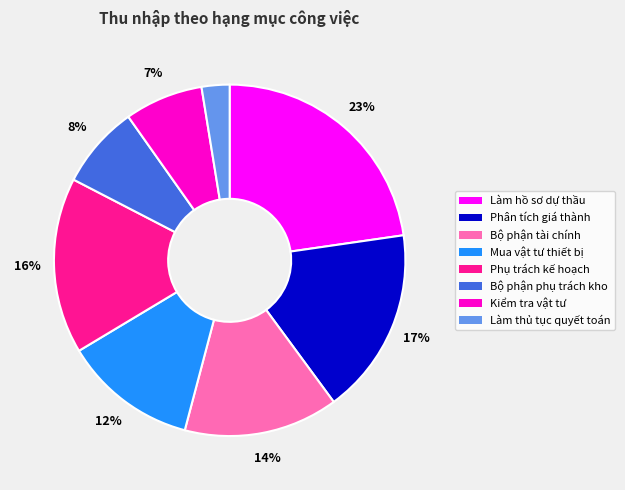

Which category has the smallest portion of the pie?

Làm thủ tục quyết toán